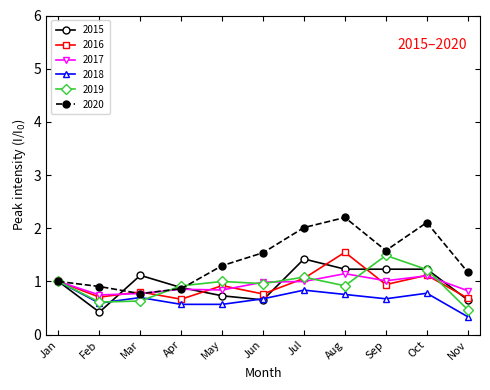

List the series in order of their peak value, lowest first.

2018, 2017, 2015, 2019, 2016, 2020